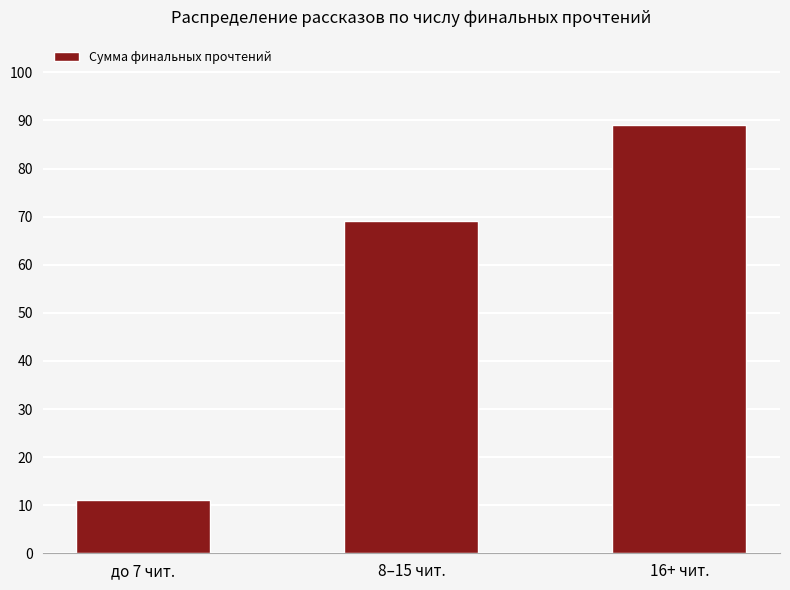

The value at 8–15 чит. is 69. True or false?

True